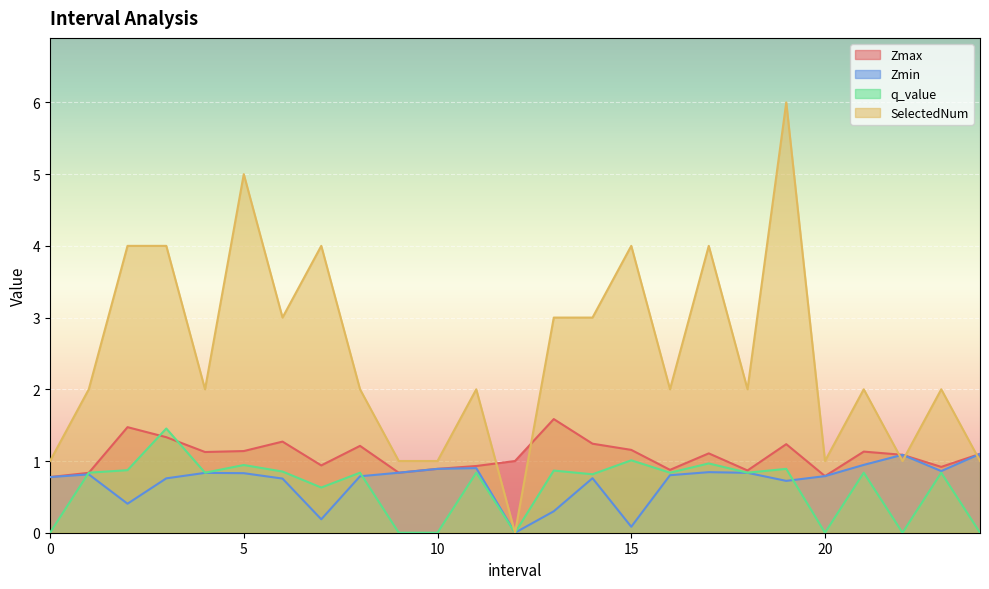

What is the difference between the Zmin values at 4.0 and 22.0?

0.3